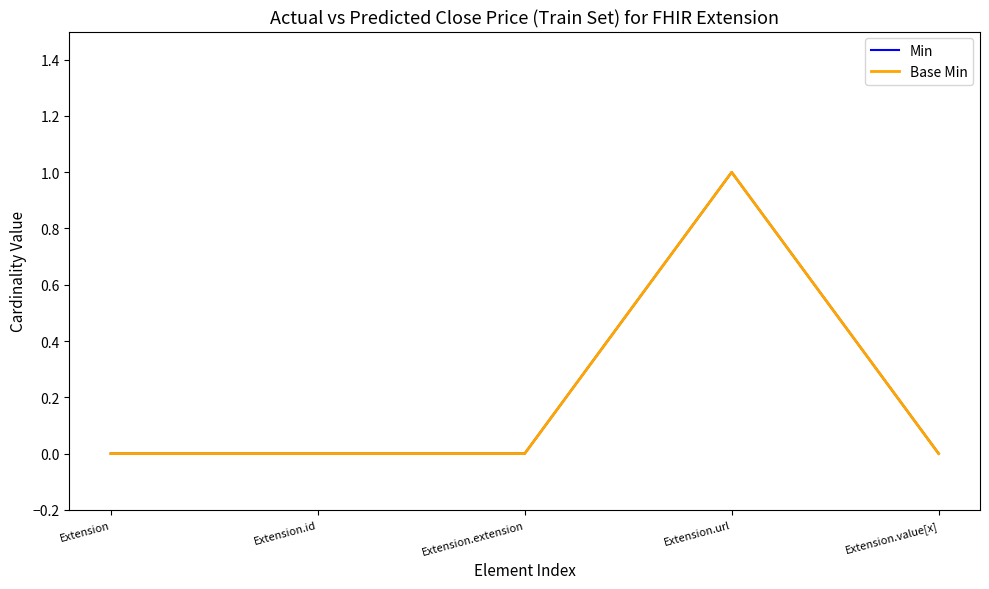

True or false: Base Min and Min cross at least once.

False